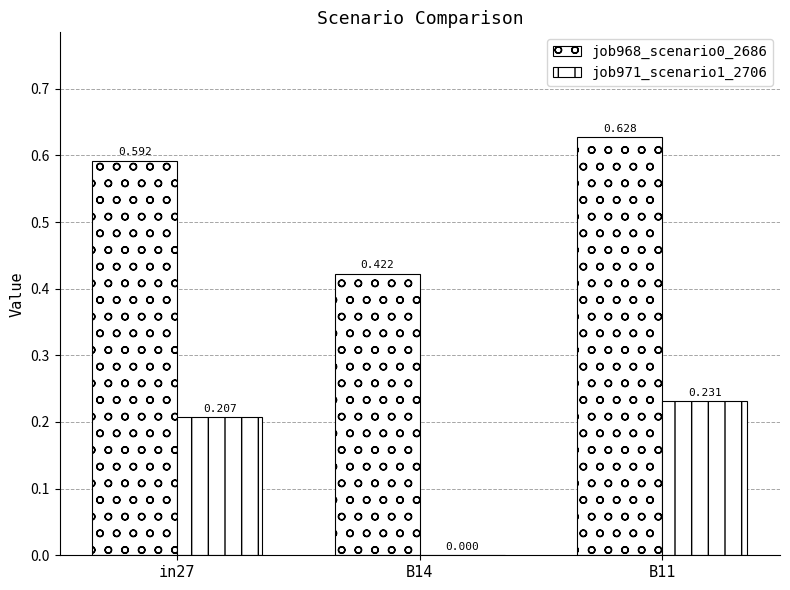

What is the approximate value of job971_scenario1_2706 at B11?

0.2